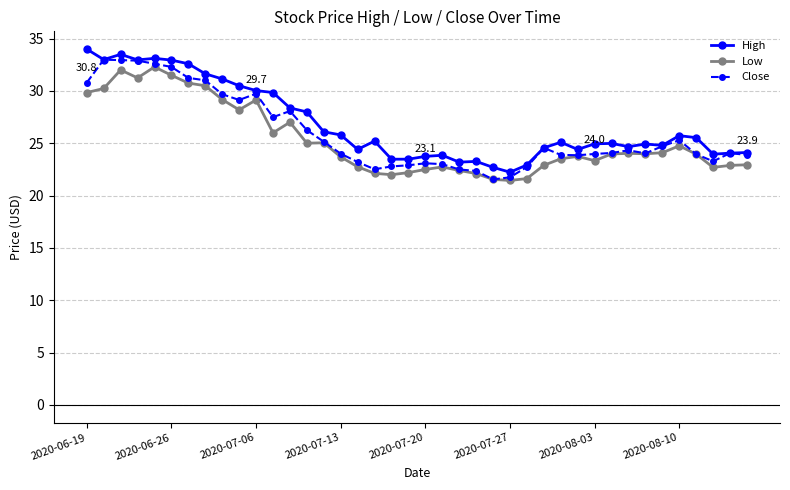

True or false: High has more than 1 points higher than both neighbors.

True